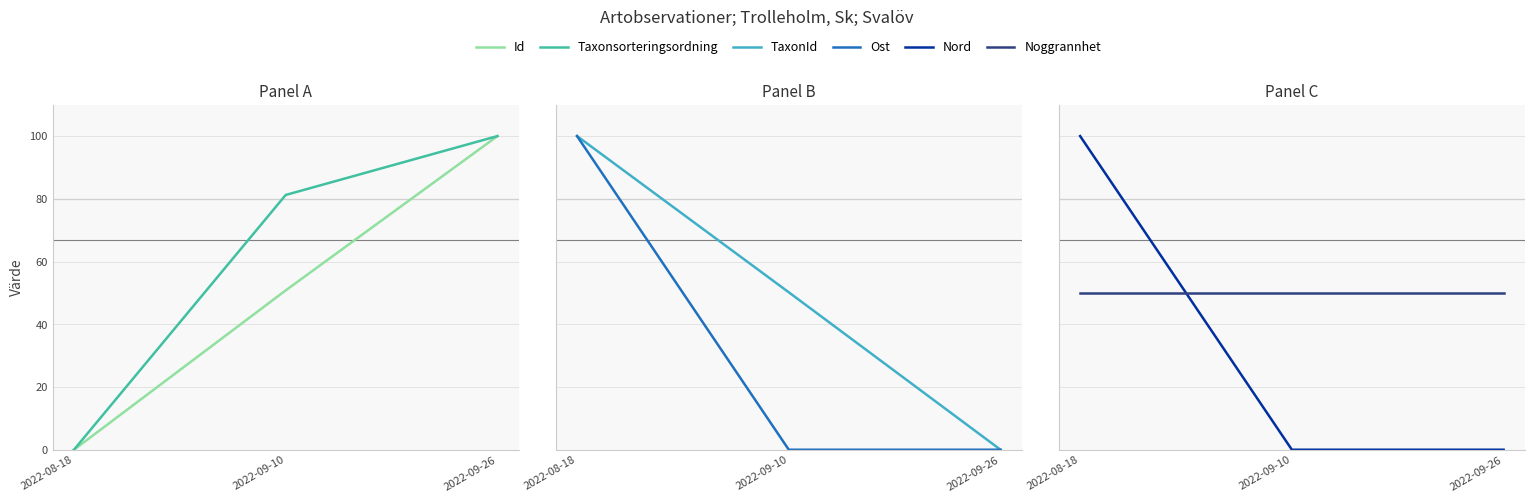

The value of Ost at 2022-09-26 is 69.9. True or false?

False